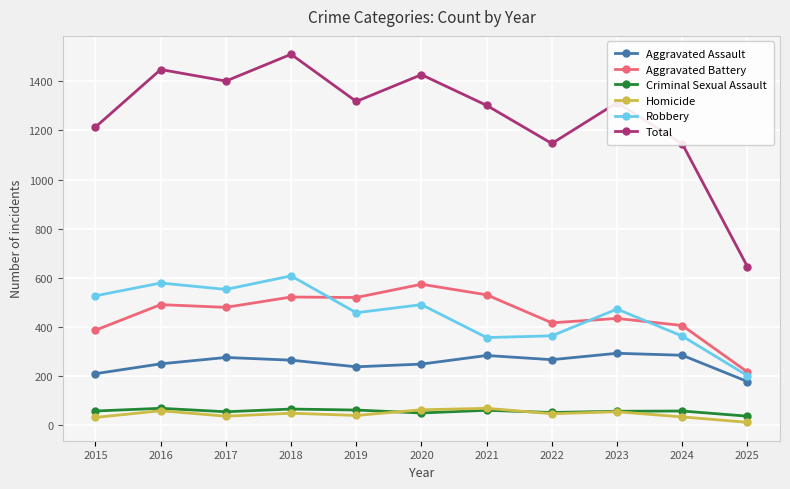

What is the spread (max minus min) of values at 2023?

1258